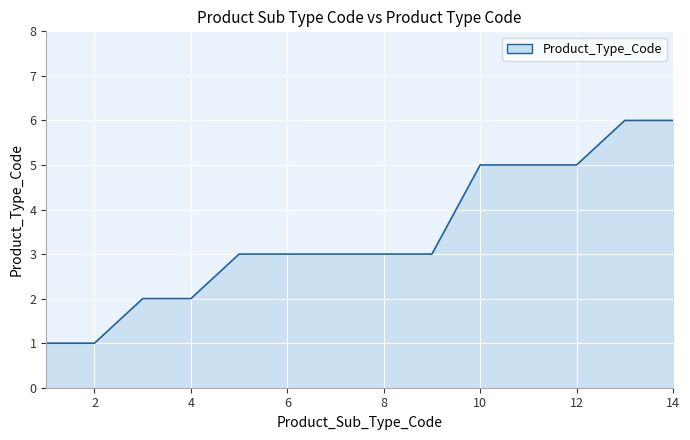

What is the difference between the maximum and minimum values?

5